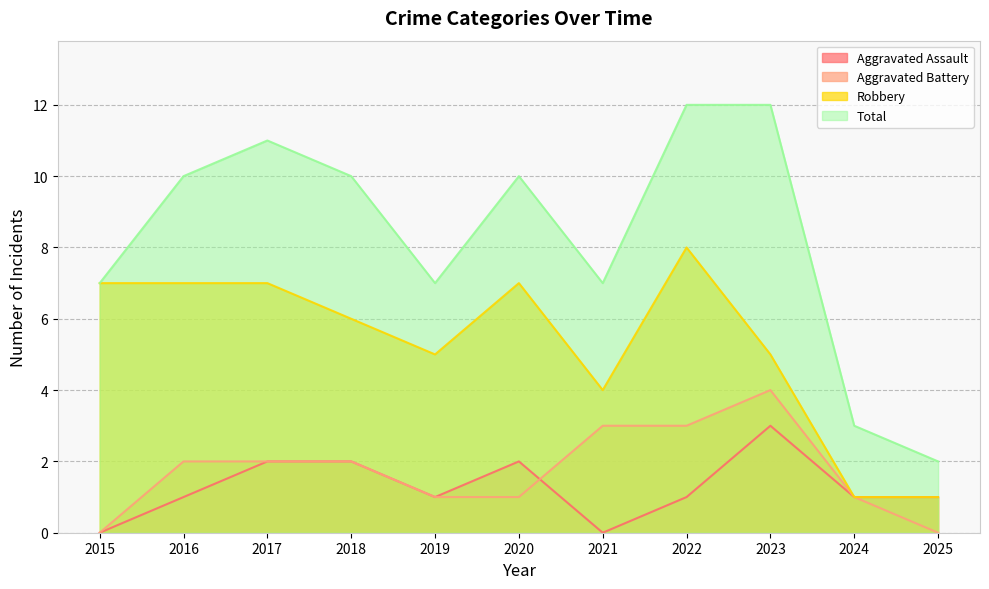

What is the value of the Aggravated Battery point at the 3rd from the left?

2